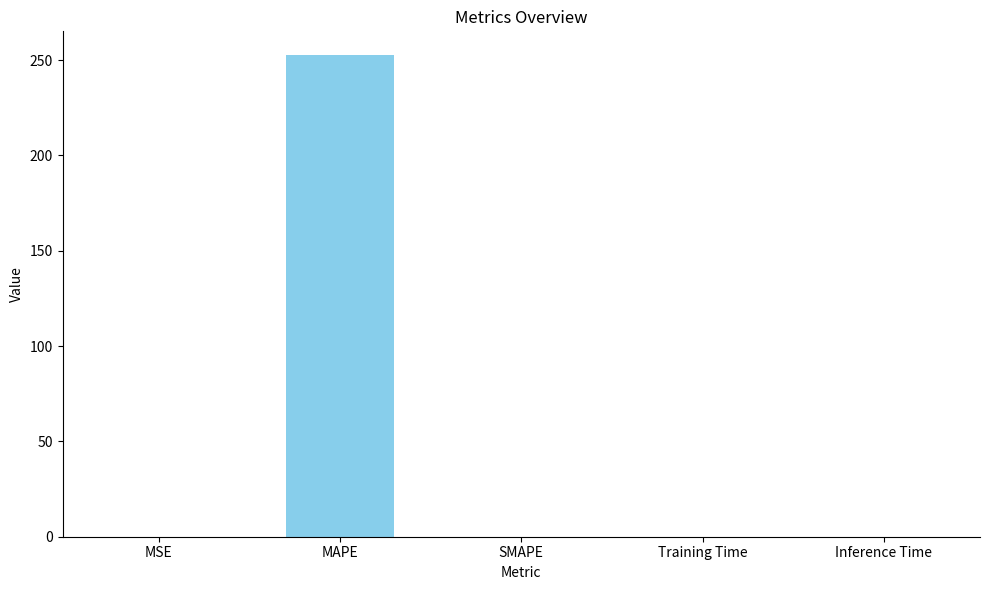

Read the value at MAPE.

252.5